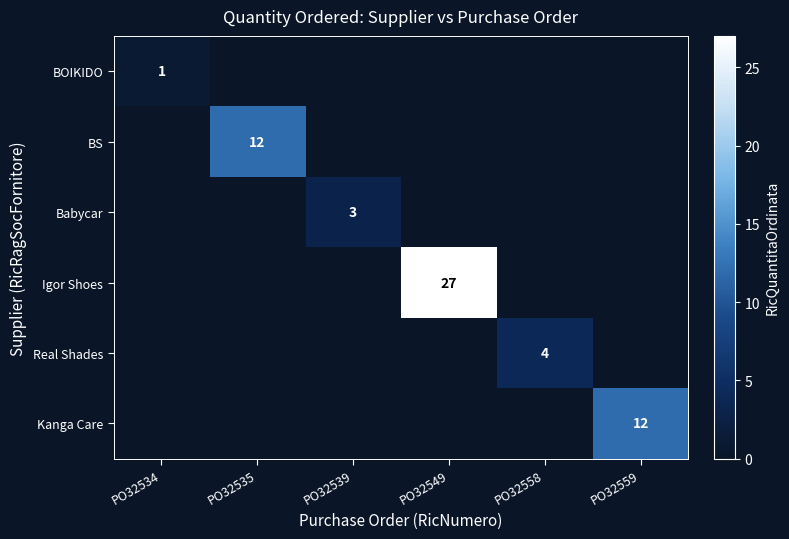

Is it true that BOIKIDO equals 2 at PO32534?

False